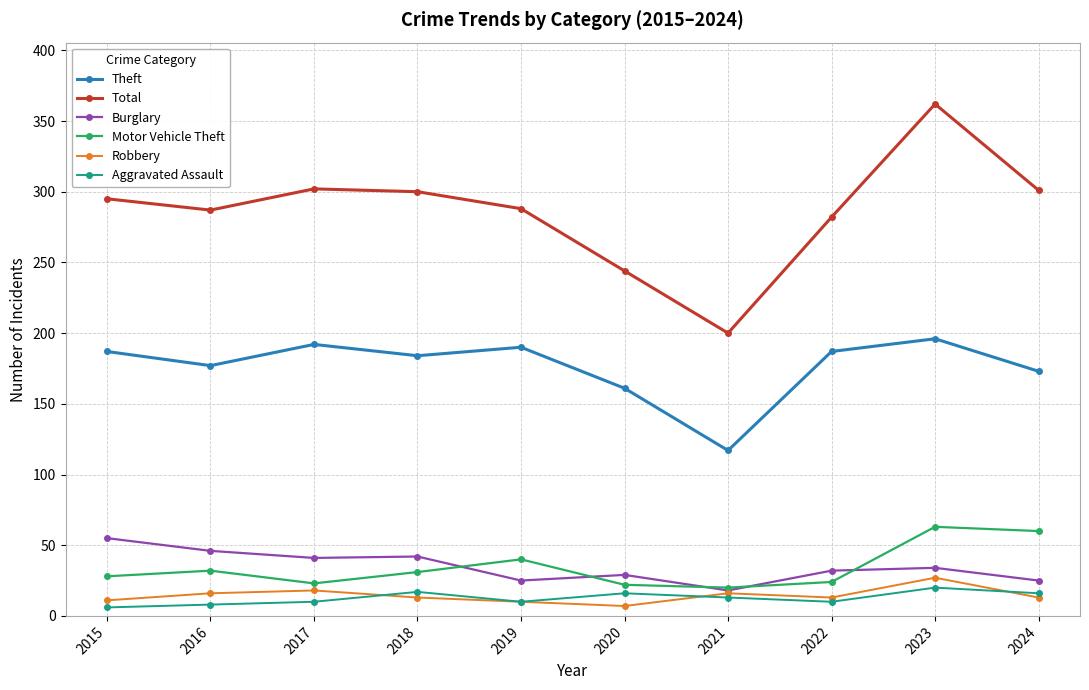

The value of Total at 2016 is 467. True or false?

False